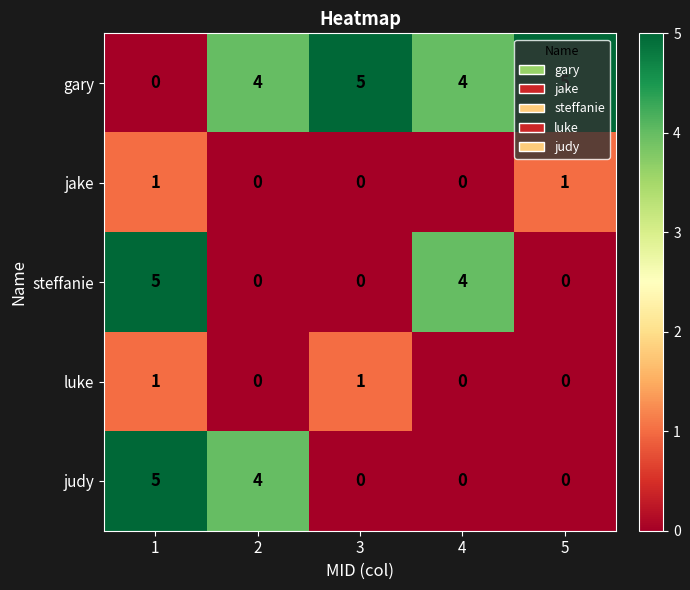

How many data points does each series have?

5